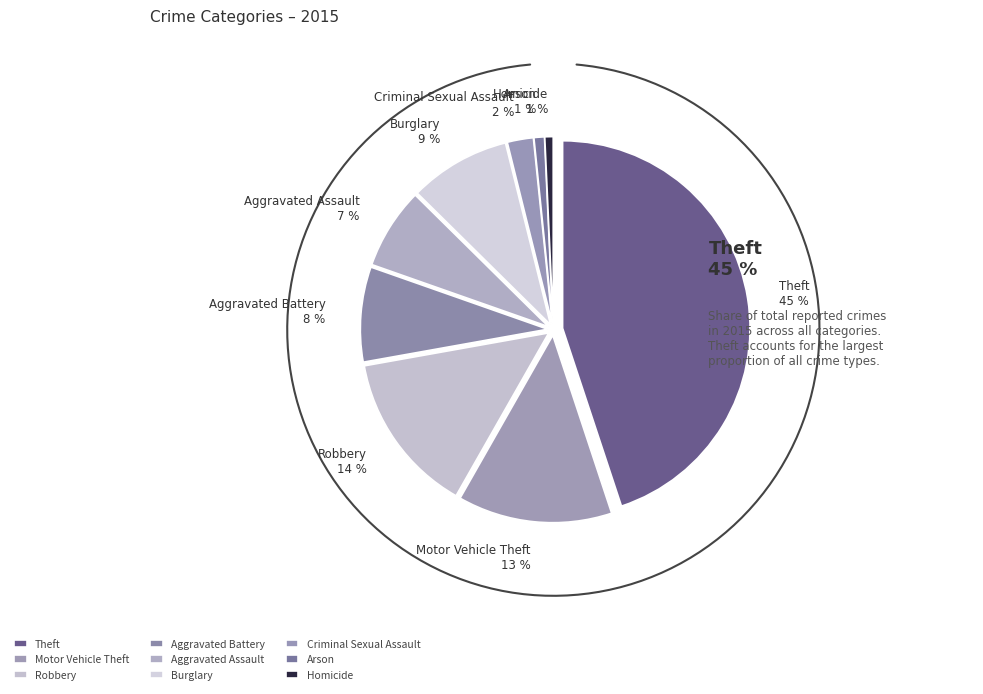

To the nearest percent, what portion does Burglary represent?

9%